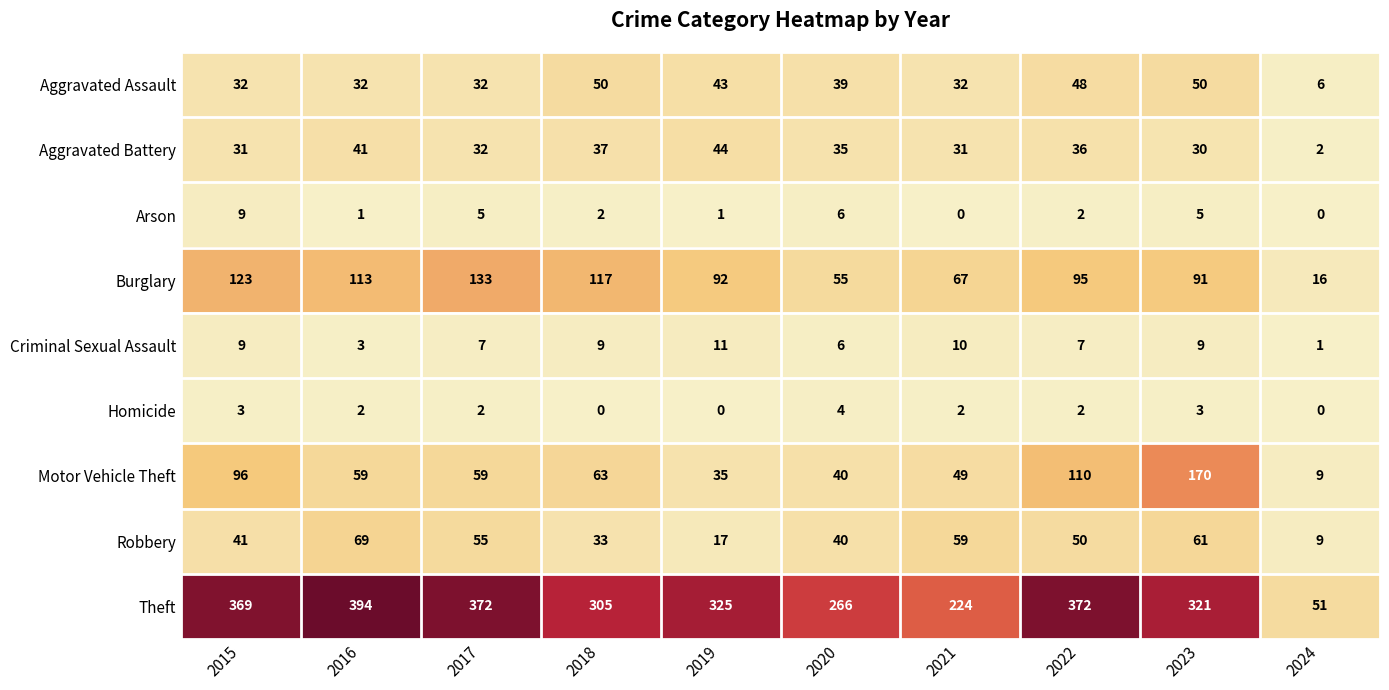

At which label does Homicide first exceed 2?

2015